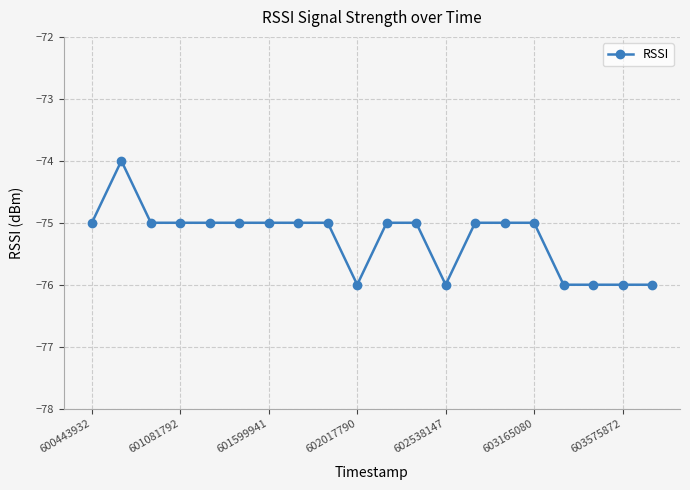

True or false: there are more than 0 points higher than both neighbors.

True